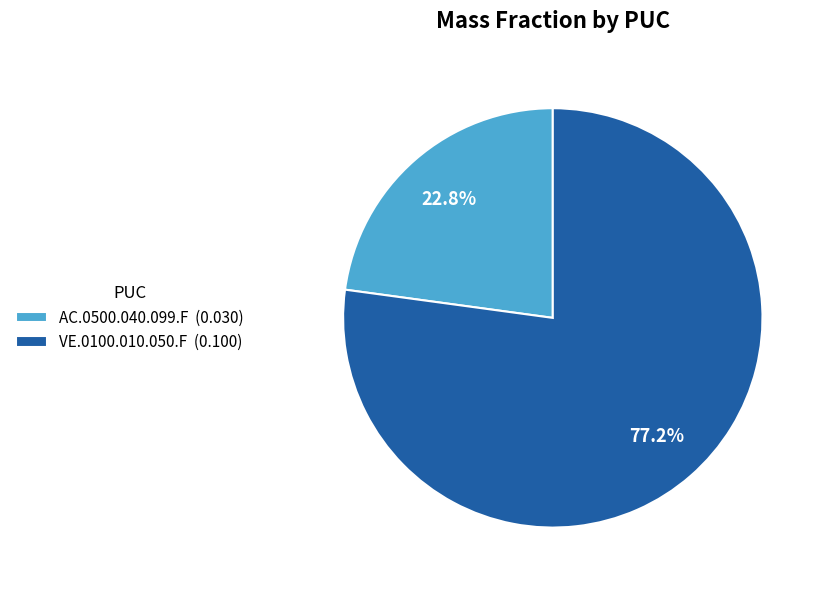

Between AC.0500.040.099.F and VE.0100.010.050.F, which is larger?

VE.0100.010.050.F